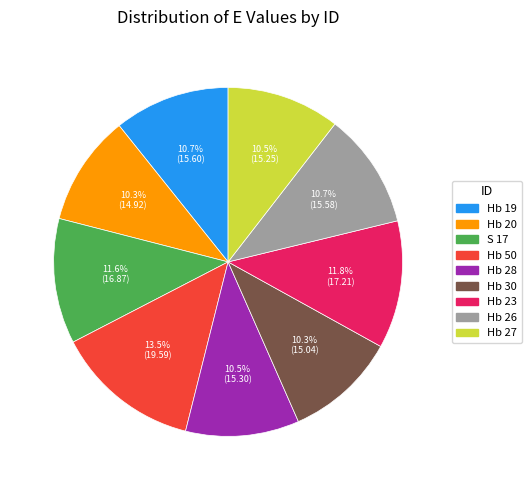

What is the total percentage of Hb 26 and Hb 28?

21.2%